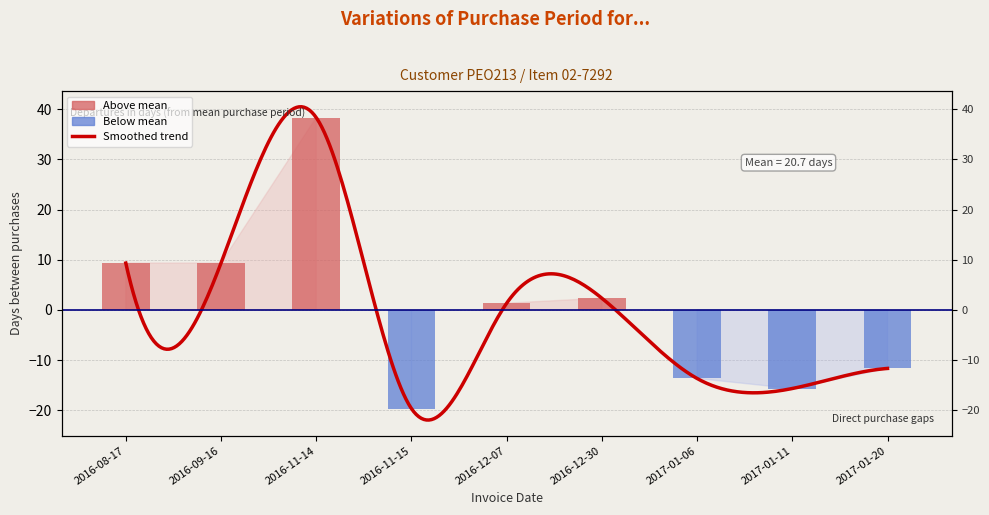

At which category does the chart reach its peak across all series?

2016-11-14